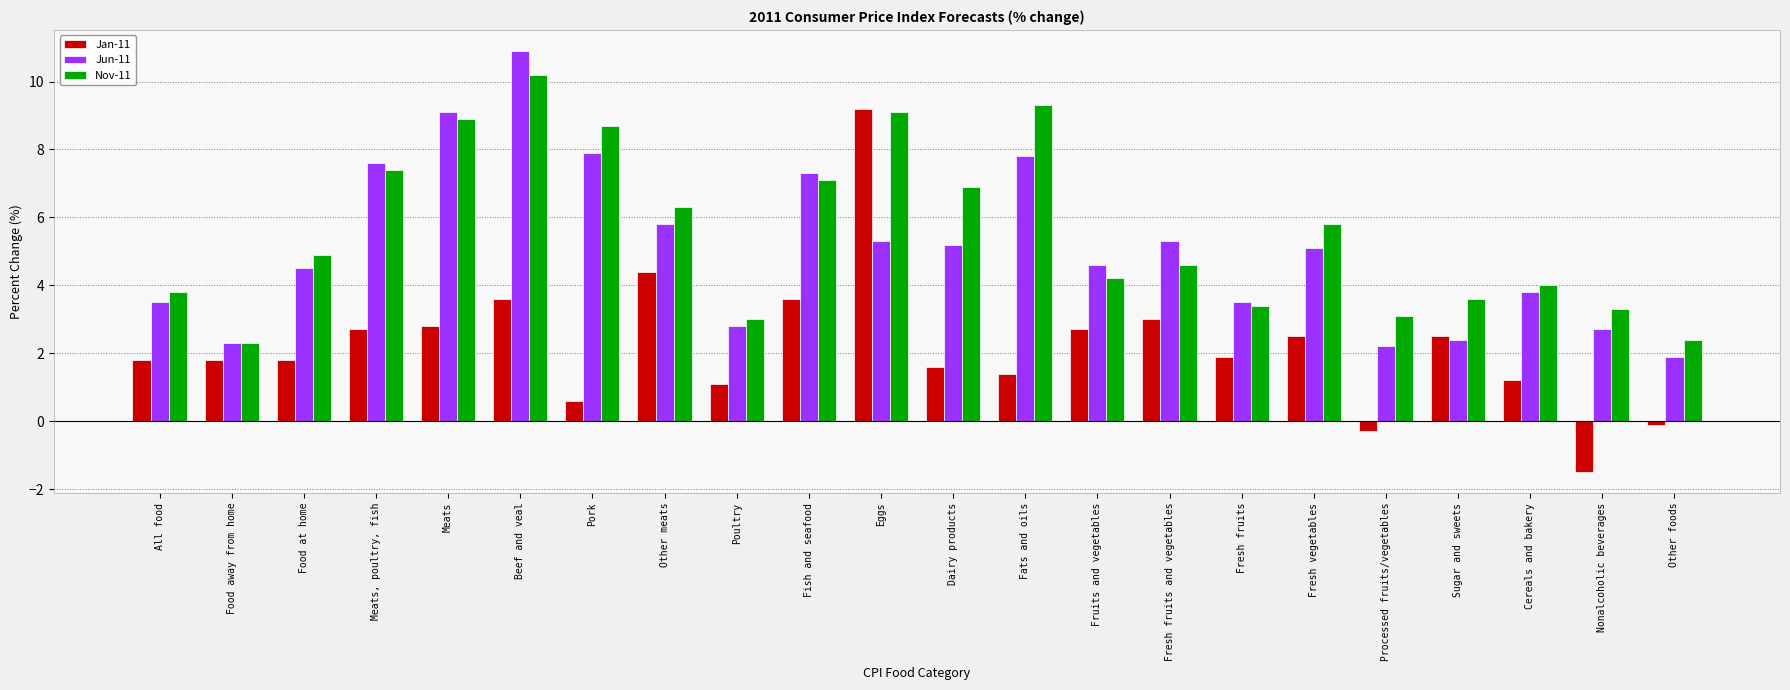

What is the sum of all Jun-11 values?

111.5